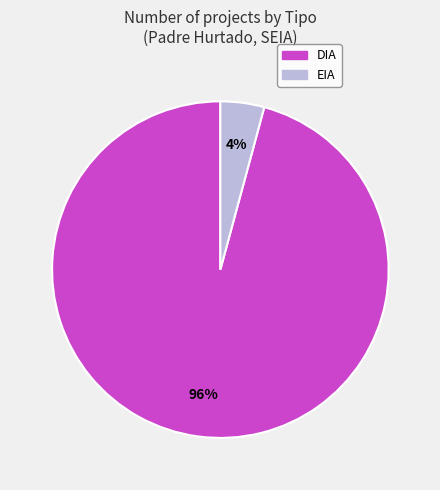

Which has a higher value, EIA or DIA?

DIA